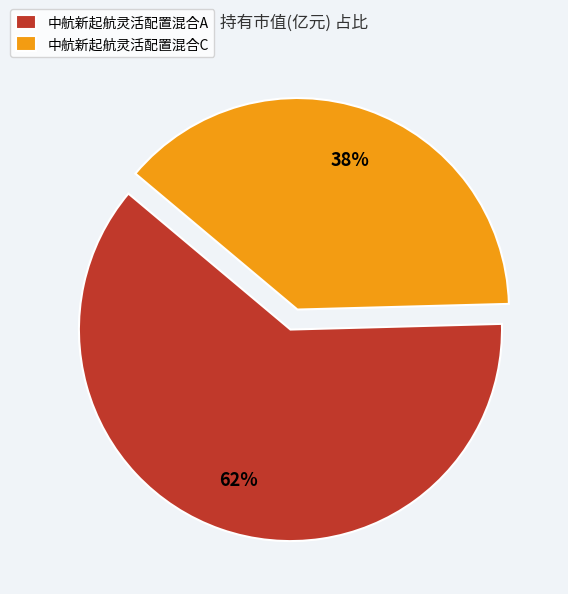

Is there any slice that represents more than half of the pie?

Yes